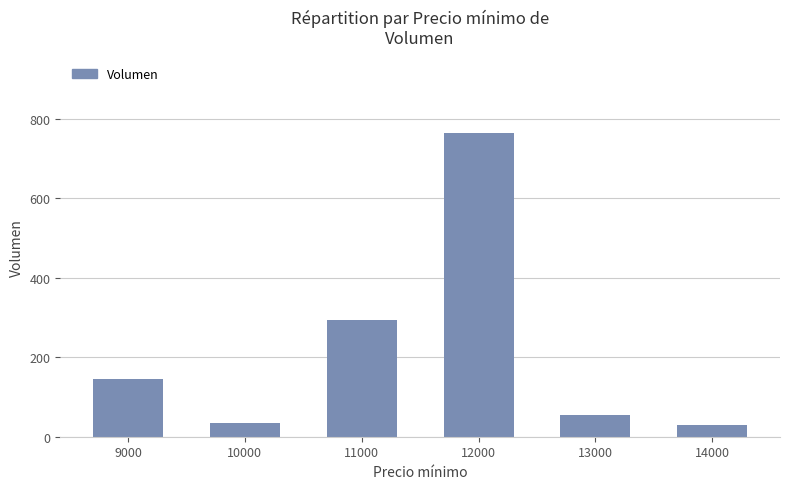

Which has a higher value, 11000 or 13000?

11000